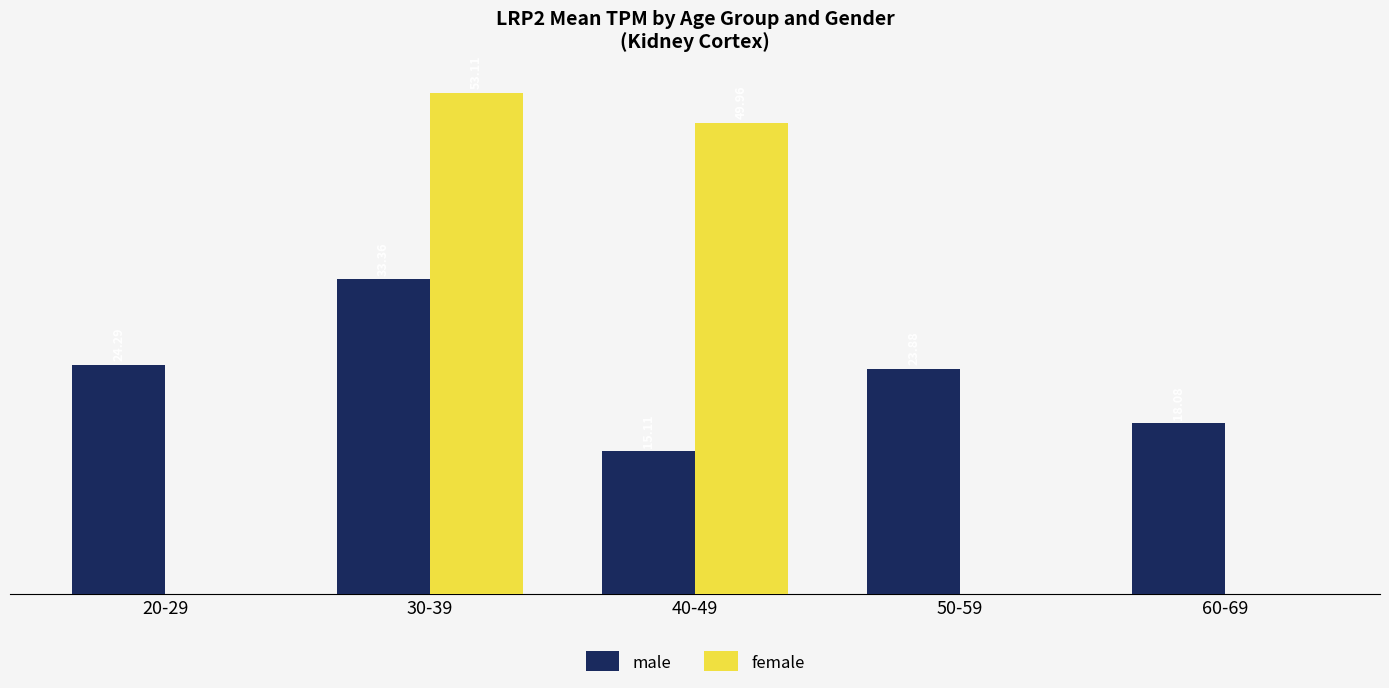

Between 20-29 and 60-69, which series saw the biggest shift?

male